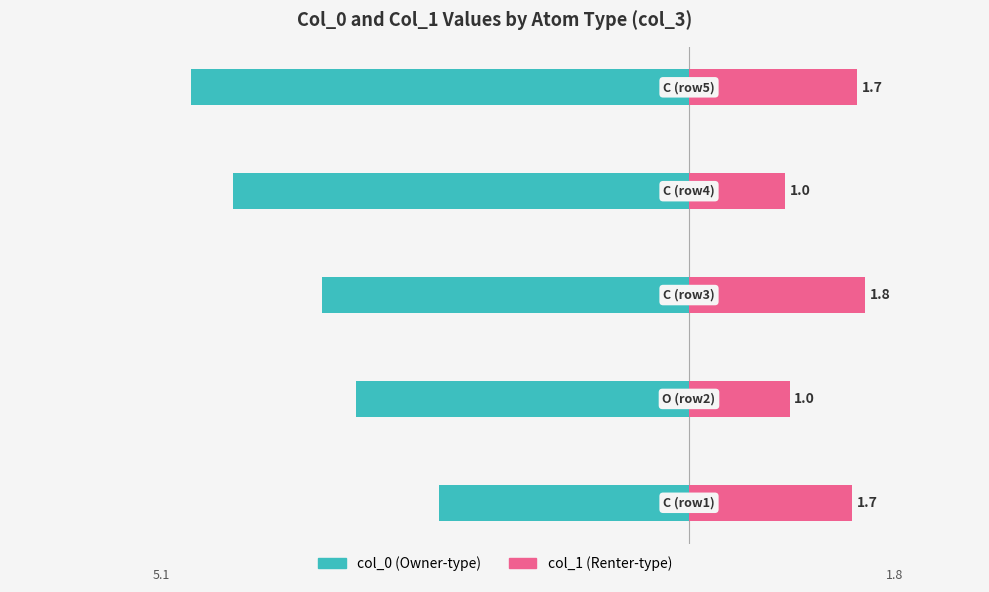

What position from the right is −2?

2